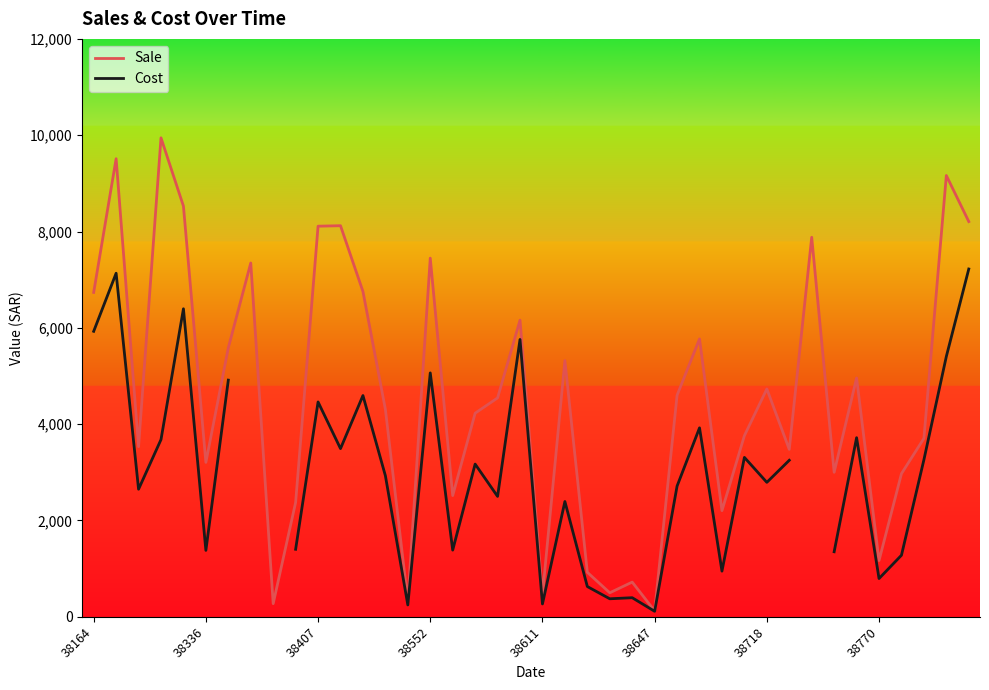

Is it true that Sale equals 1654.0 at 38407?

False